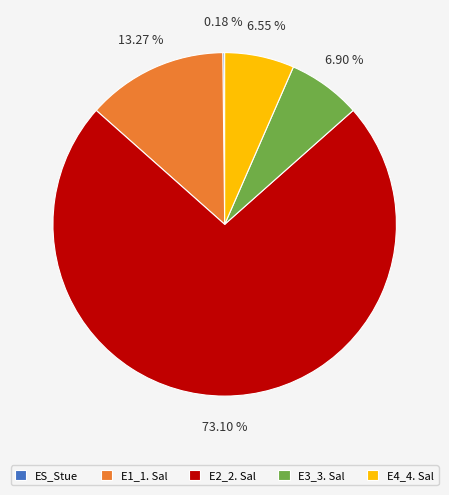

True or false: E1_1. Sal accounts for 13% of the total.

True